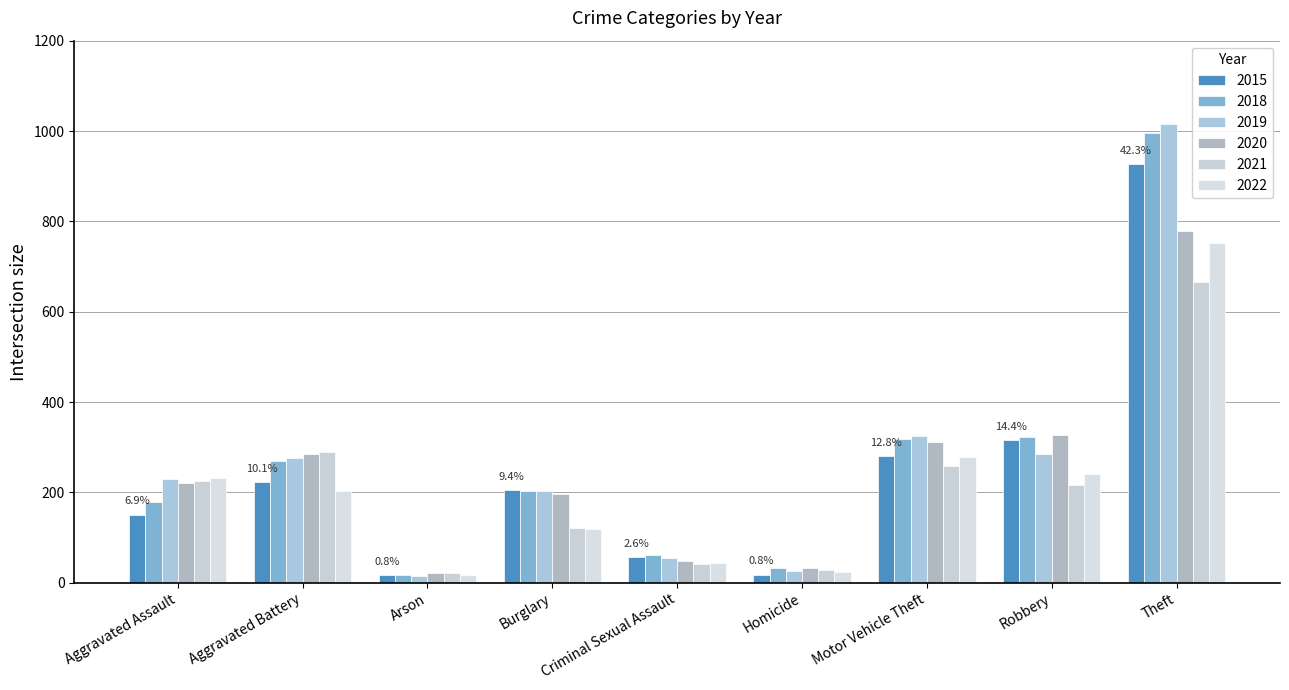

Which category has the highest value in the 2021 series?

Theft